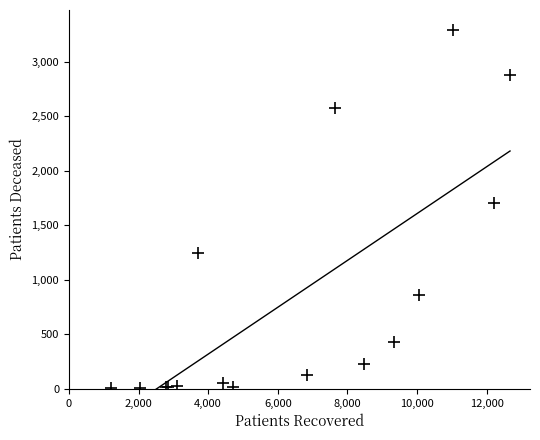

What Y value in the scatter plot is closest to 1650?

1705